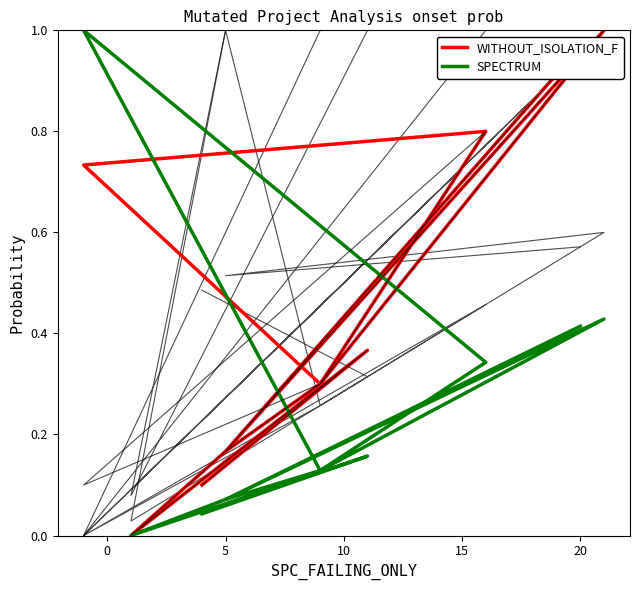

Which series has the widest spread of values?

SPC_SPACE